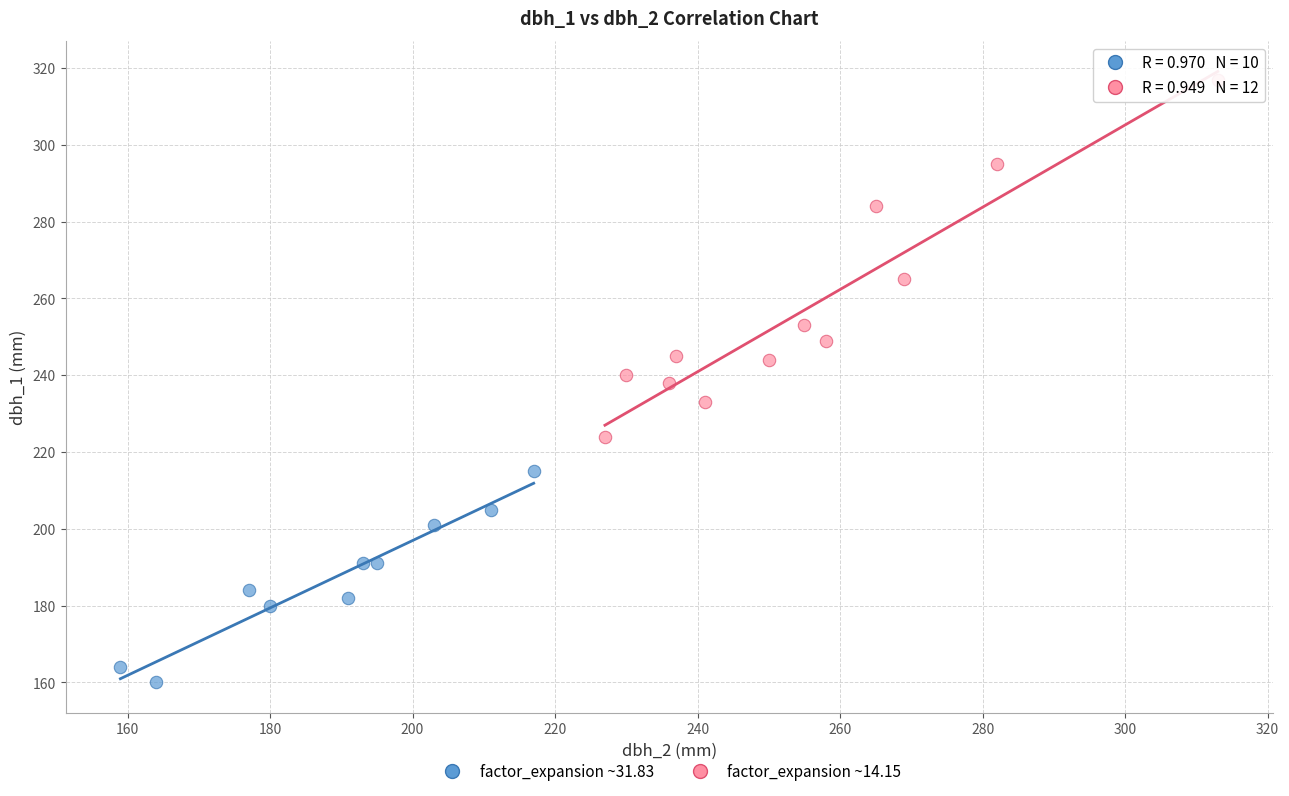

Which series reaches the maximum Y coordinate?

factor_expansion ~14.15